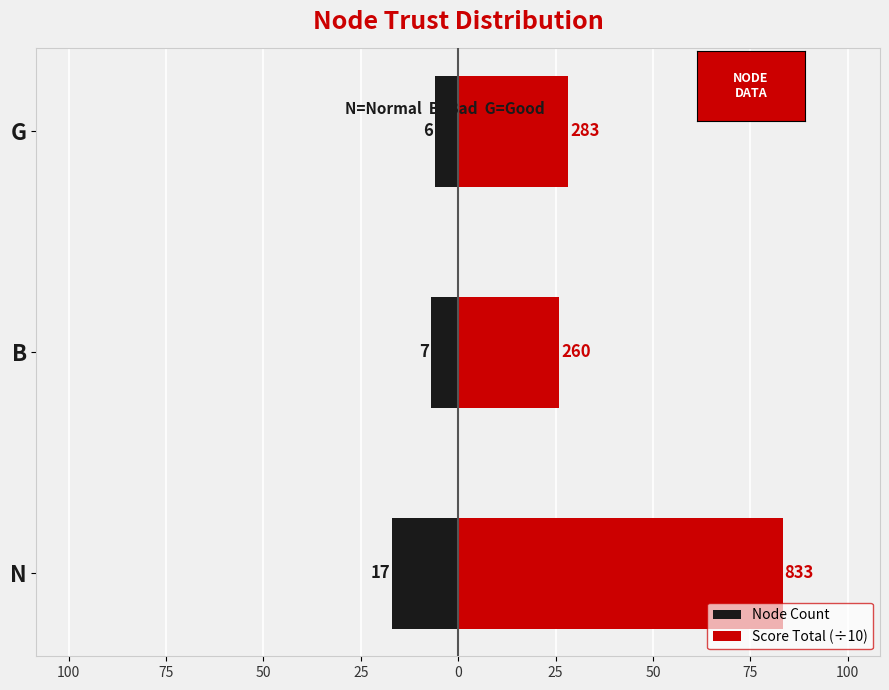

How many bars are there in total?

6